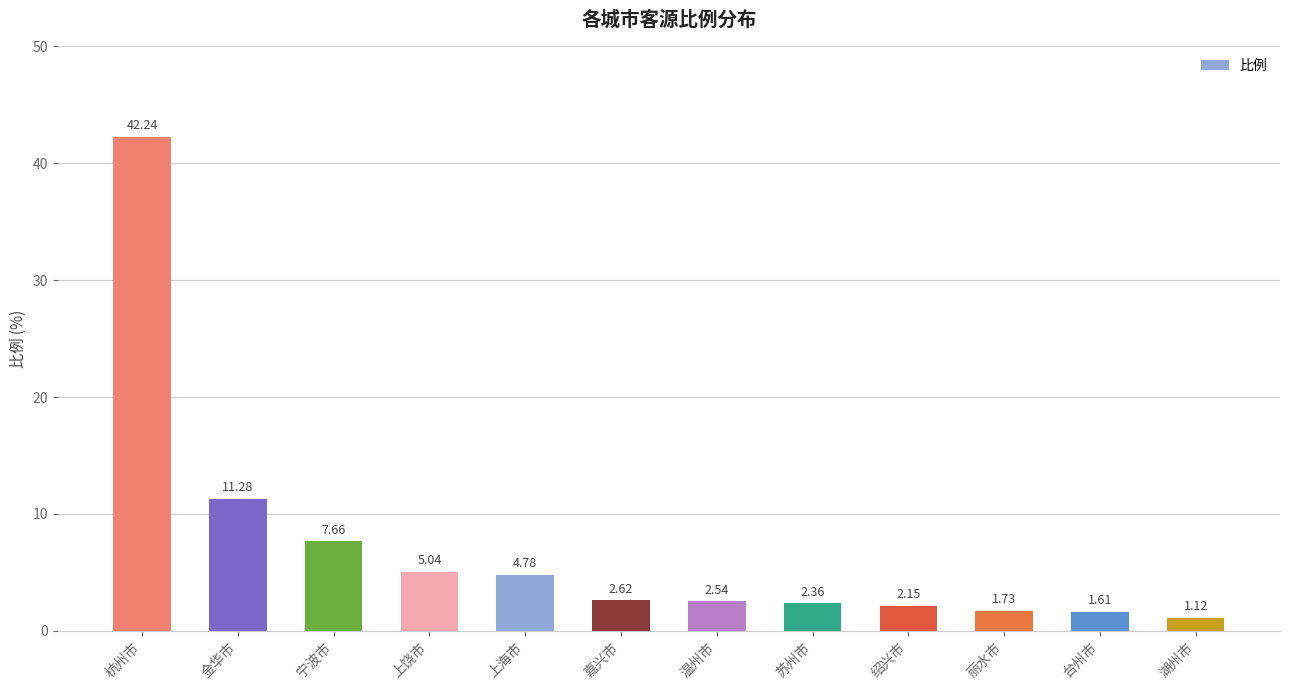

Is it true that the value at 上饶市 is 8.1?

False